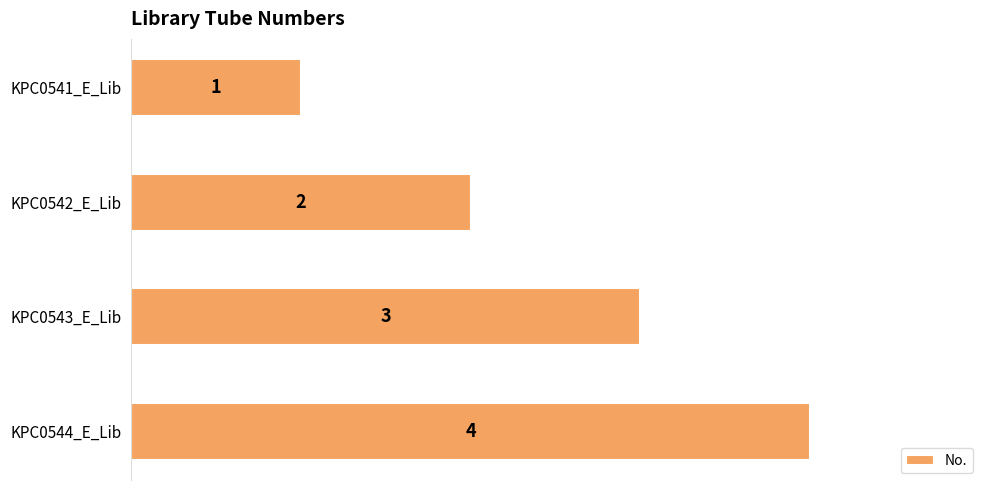

How many values are below 3?

2